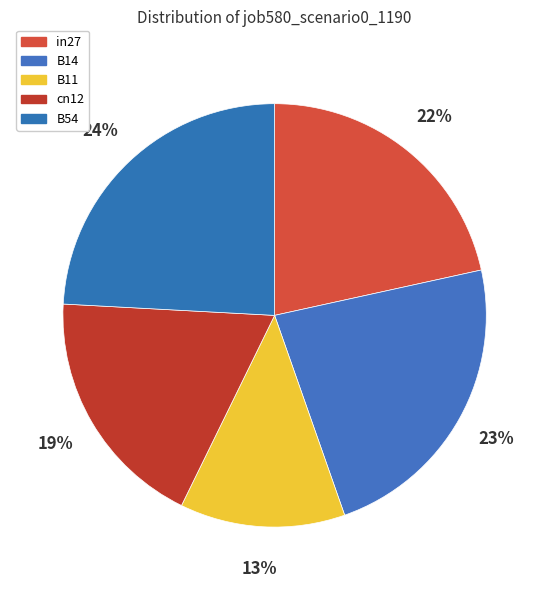

Is it true that B54 is 10% of the pie?

False